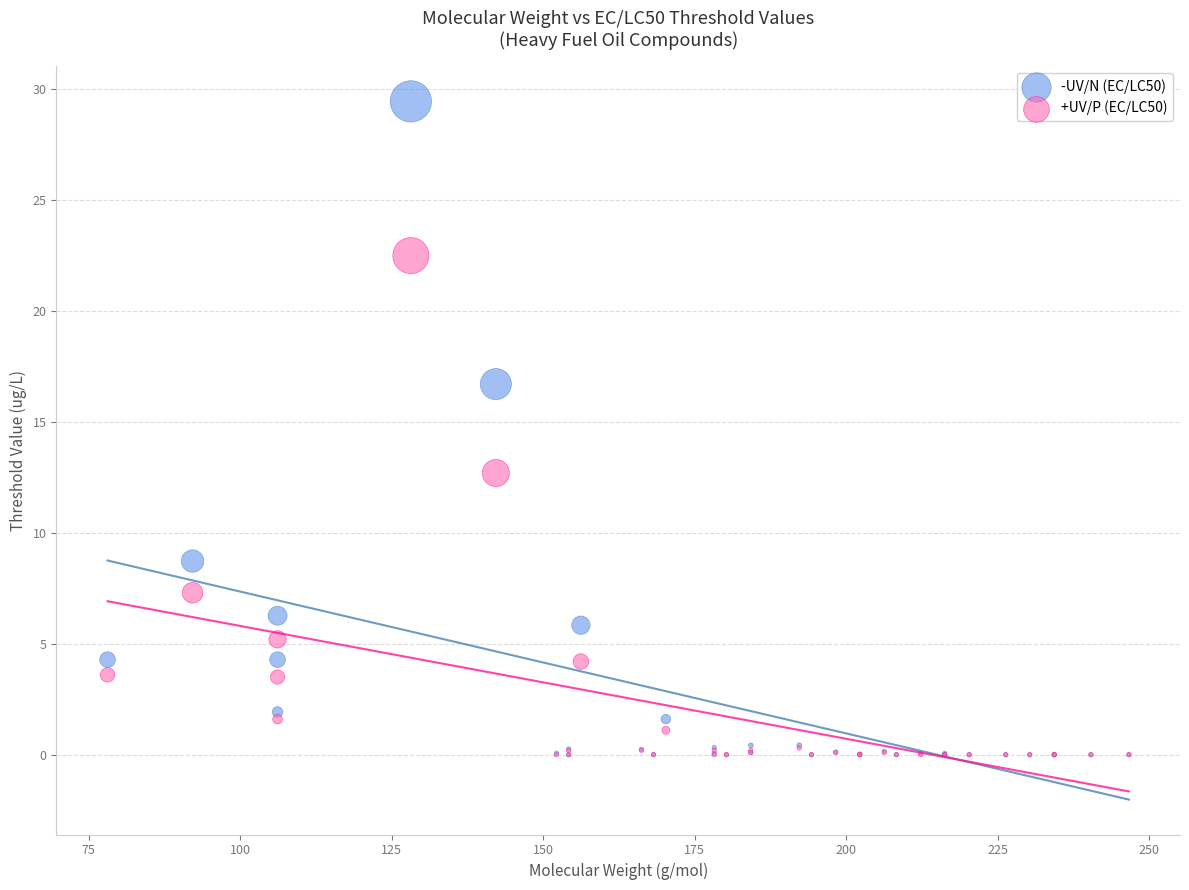

What are all the series names shown in the legend?

-UV/N (EC/LC50), +UV/P (EC/LC50)